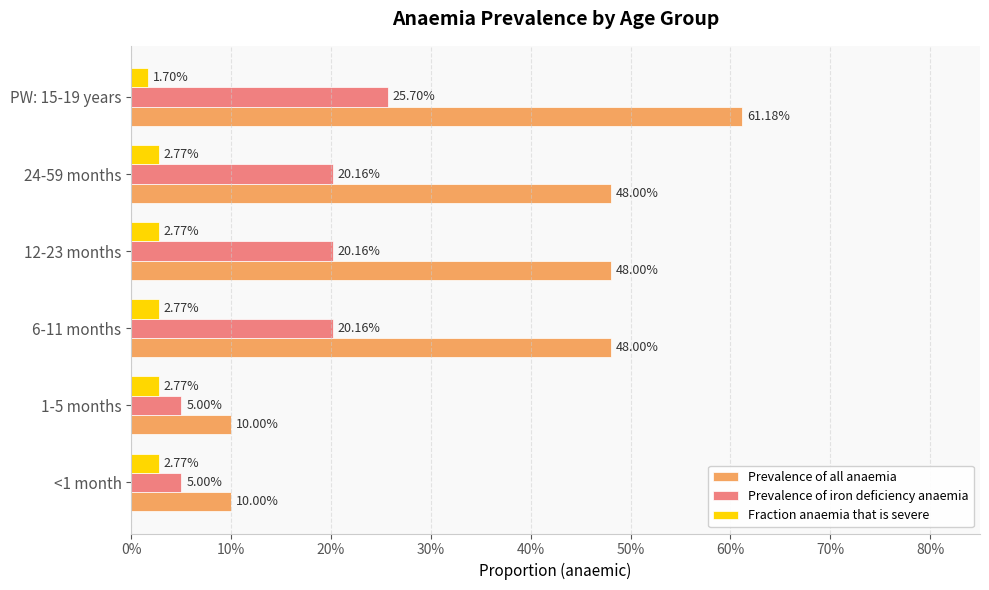

Rank the series by their maximum value, from highest to lowest.

Prevalence of all anaemia, Prevalence of iron deficiency anaemia, Fraction anaemia that is severe